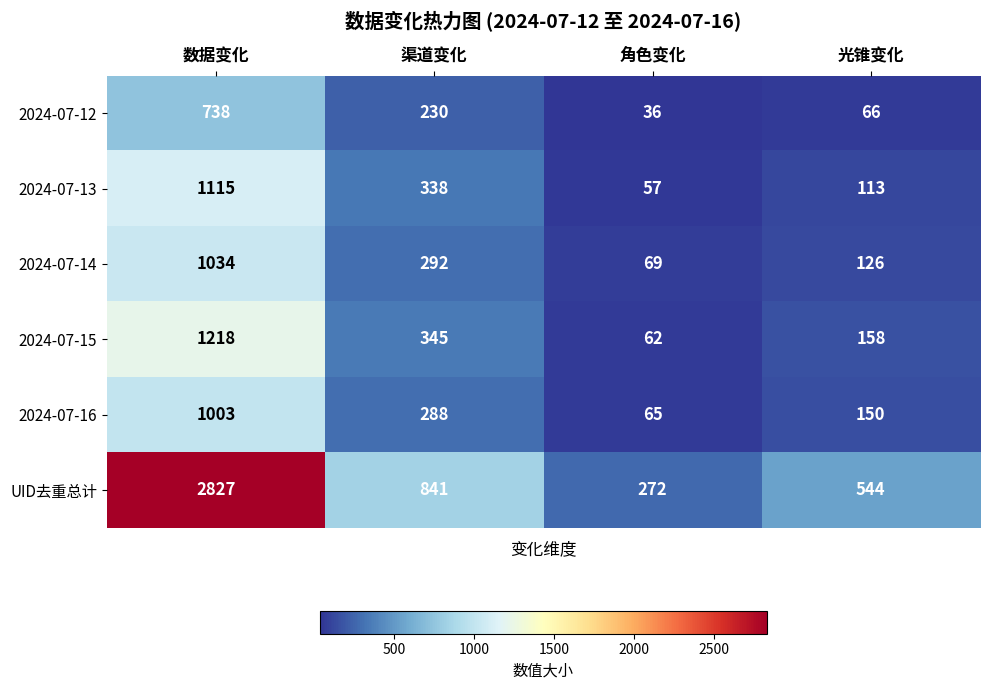

Which series has the largest total across all categories?

UID去重总计